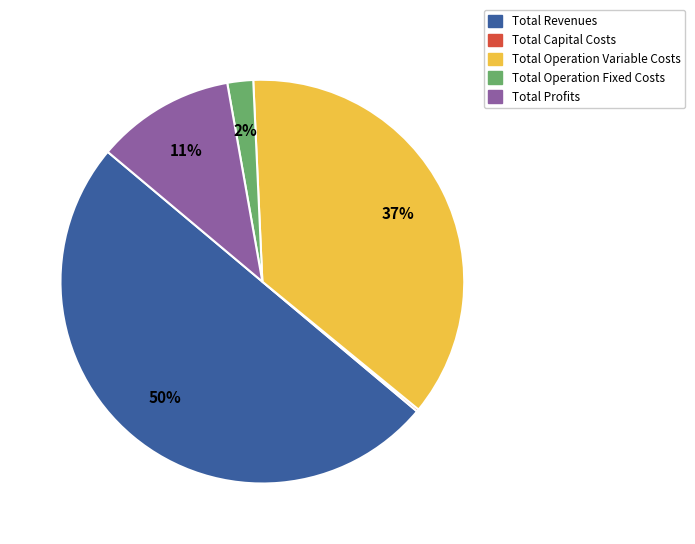

The Total Operation Variable Costs slice represents 37% of the pie. True or false?

True